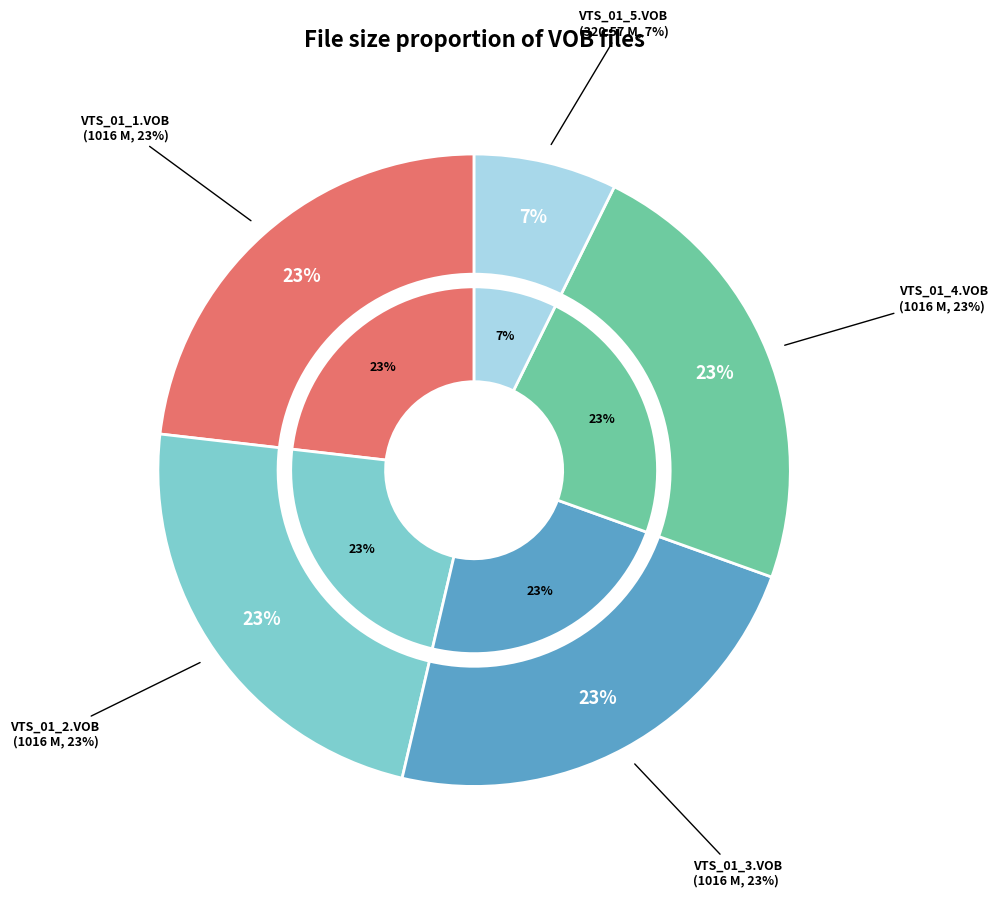

To the nearest percent, what percentage of the pie is /VTS_01_4.VOB?

23%